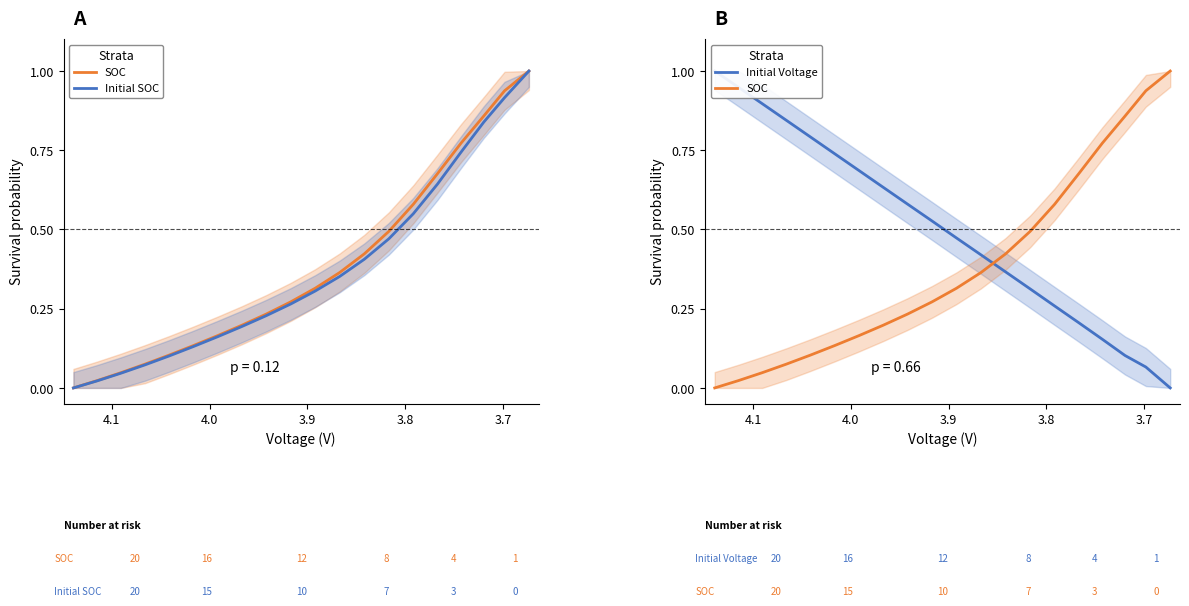

The Initial SOC series shows 0.3 at 18. True or false?

False